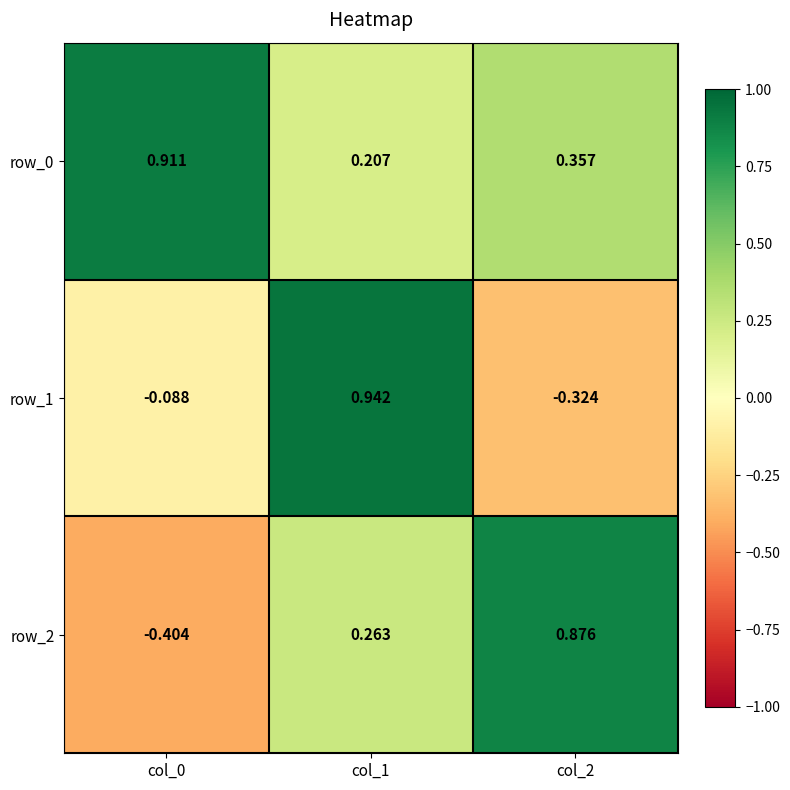

Which series has the widest spread of values?

row_2